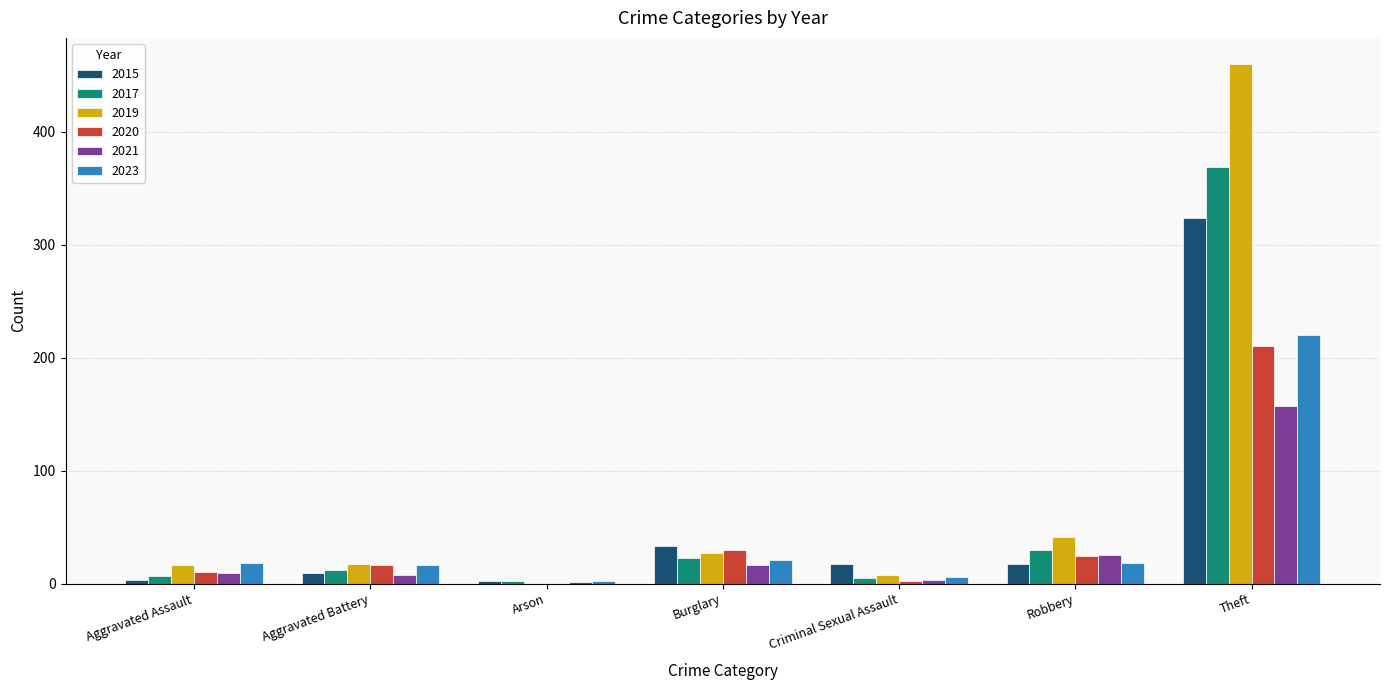

Where does the 2015 series first go above 17?

Burglary